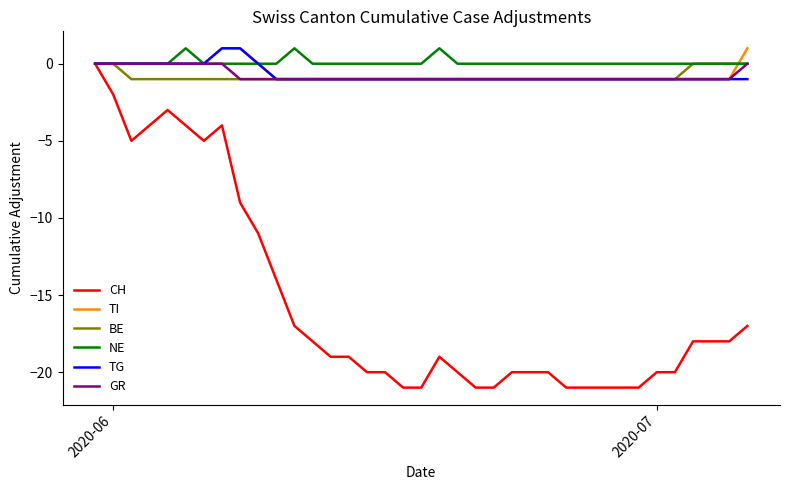

What is the smallest value displayed?

-21